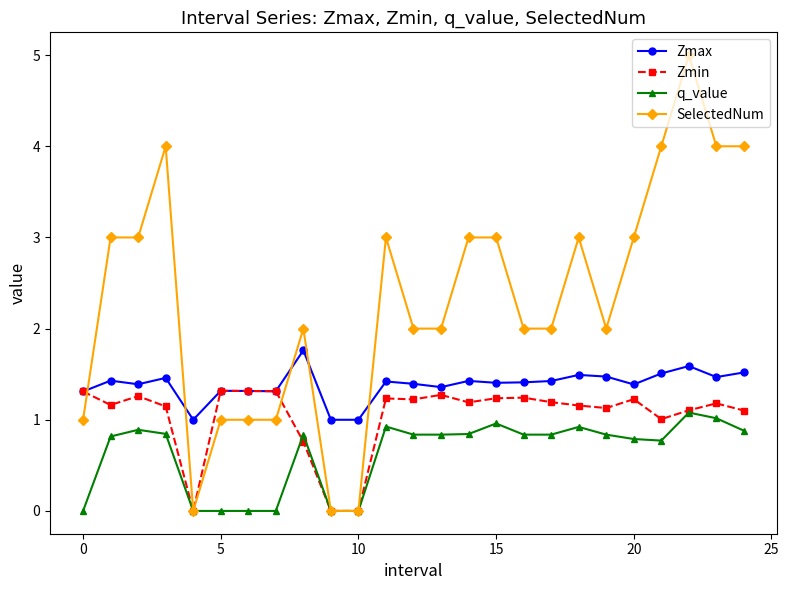

List the series in order of their peak value, lowest first.

q_value, Zmin, Zmax, SelectedNum